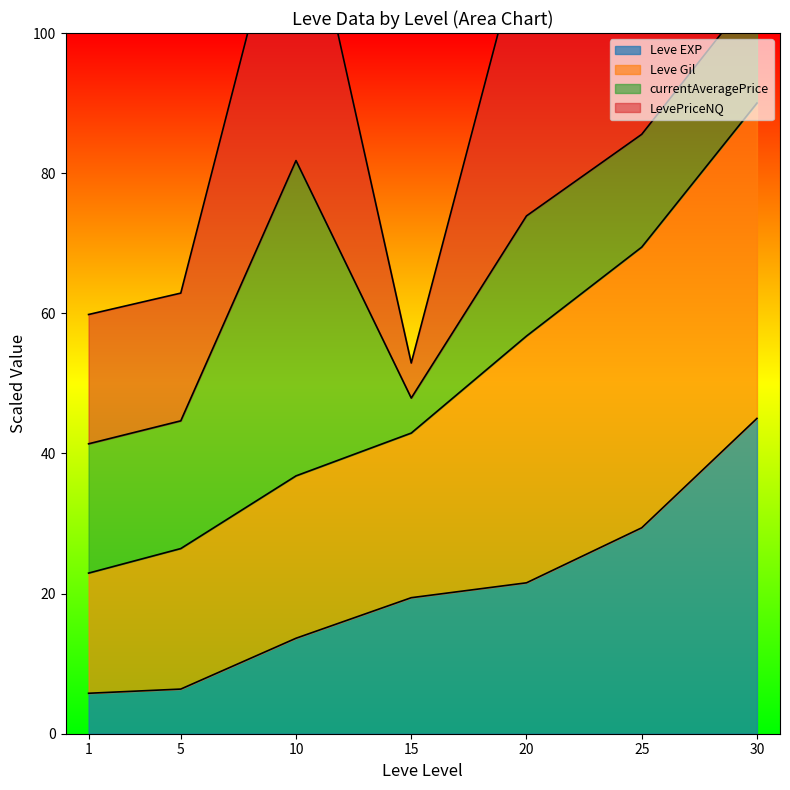

The value of Leve EXP at 1 is 5.8. True or false?

True